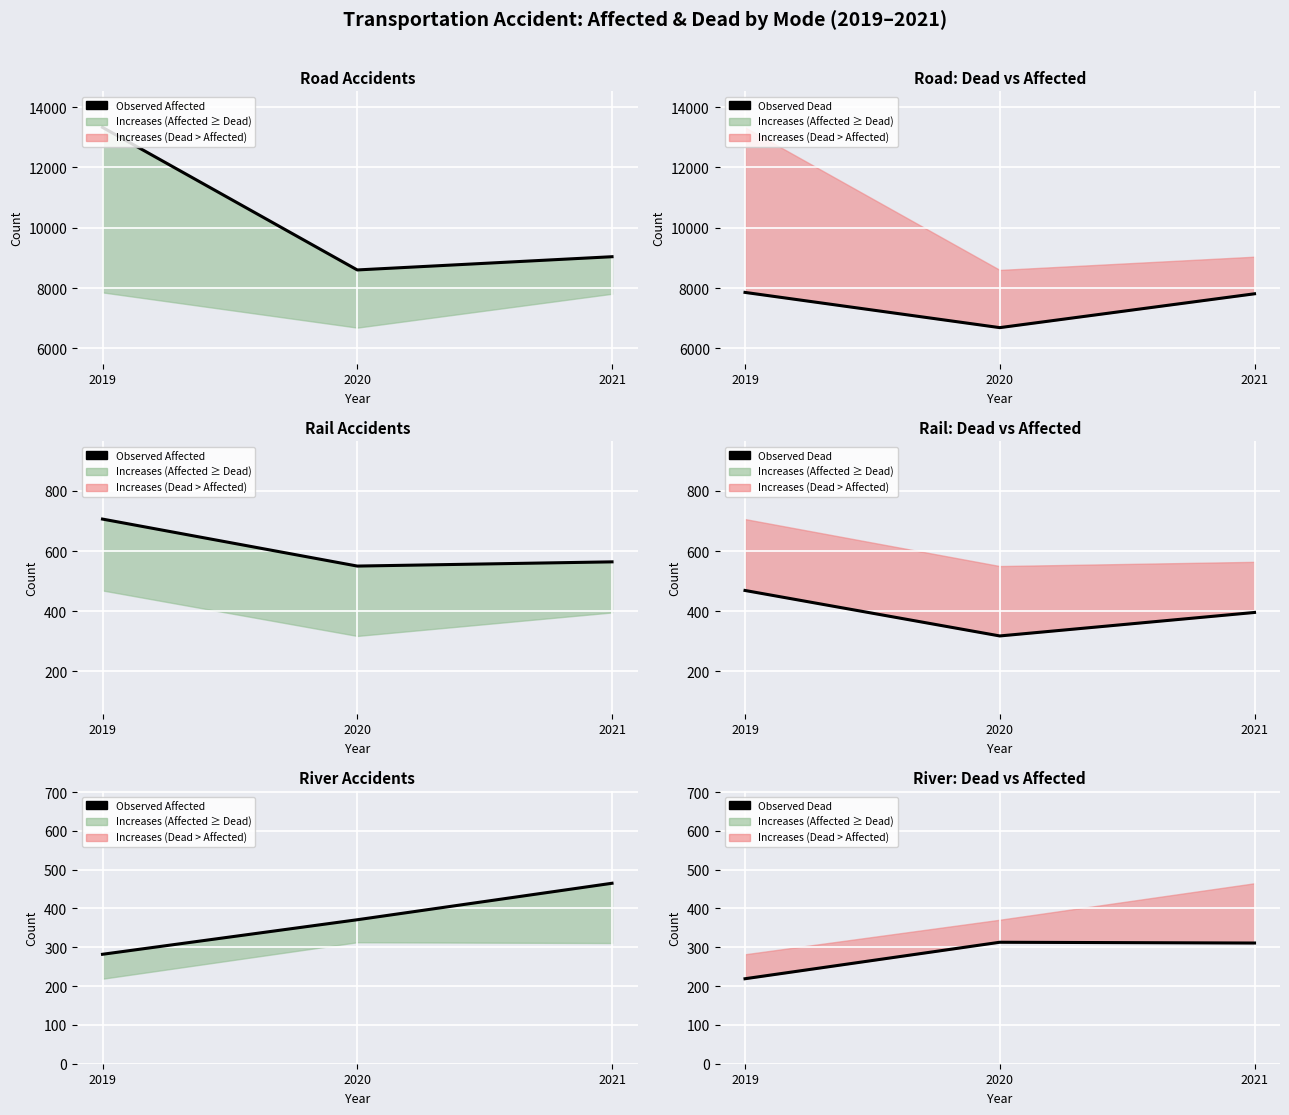

Between 2020 and 2021, which series saw the biggest shift?

Observed Affected